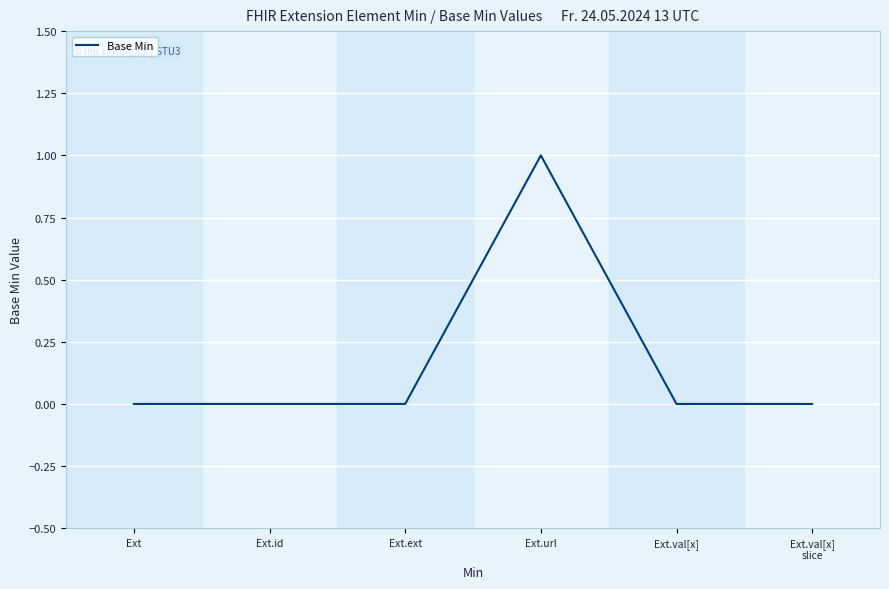

Reading left to right, list all the values displayed in this chart.

0	0	0	1	0	0